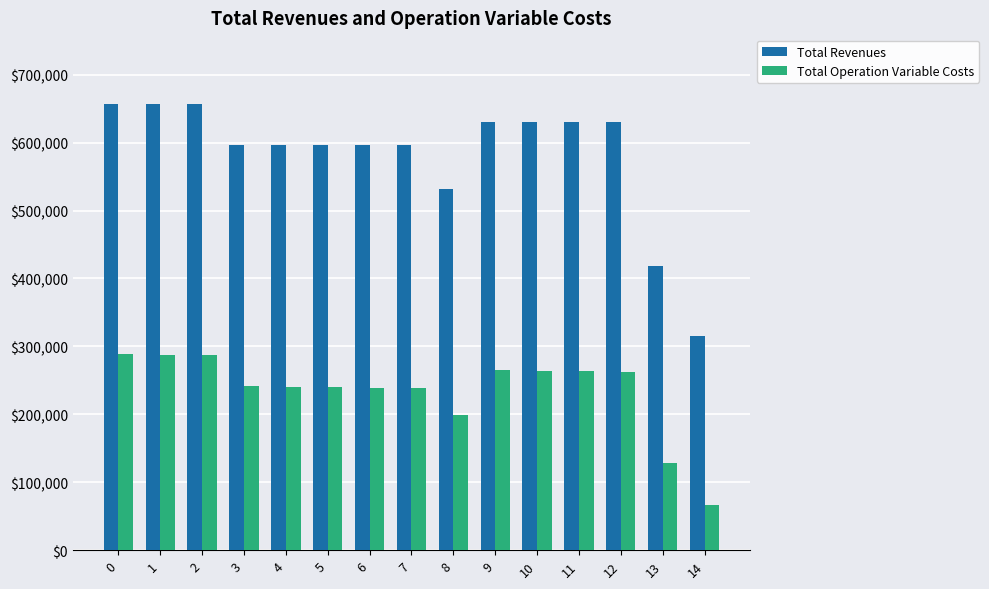

How many bars are there in total?

30